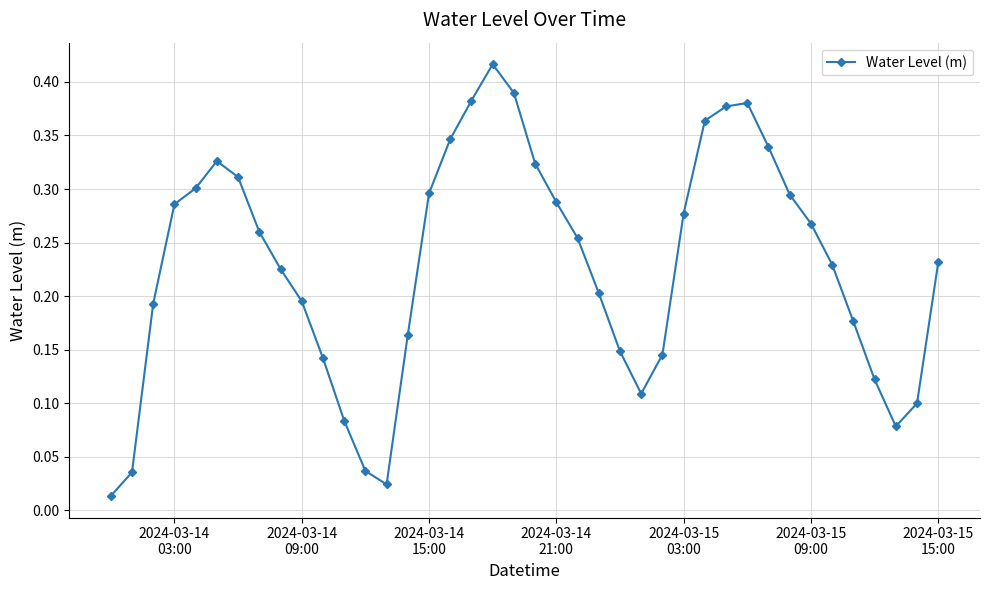

How many points are higher than both their immediate neighbors (excluding endpoints)?

3